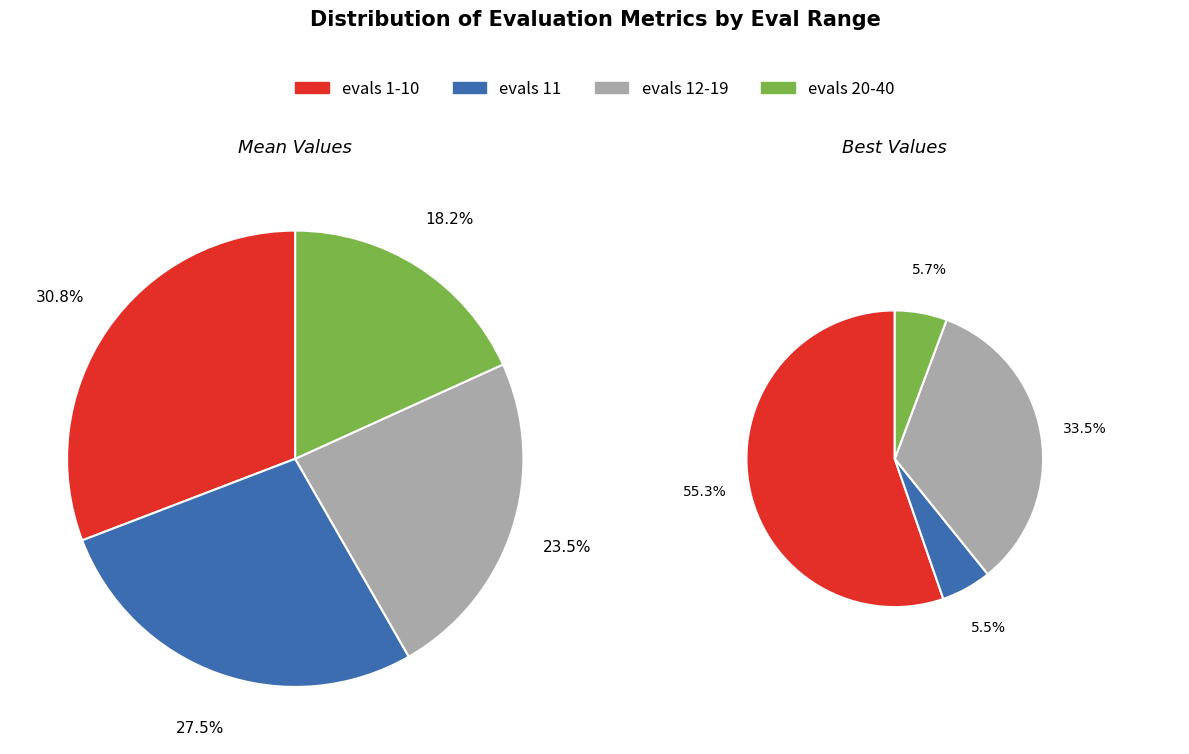

How much of the chart is everything except evals 11?

72.5%